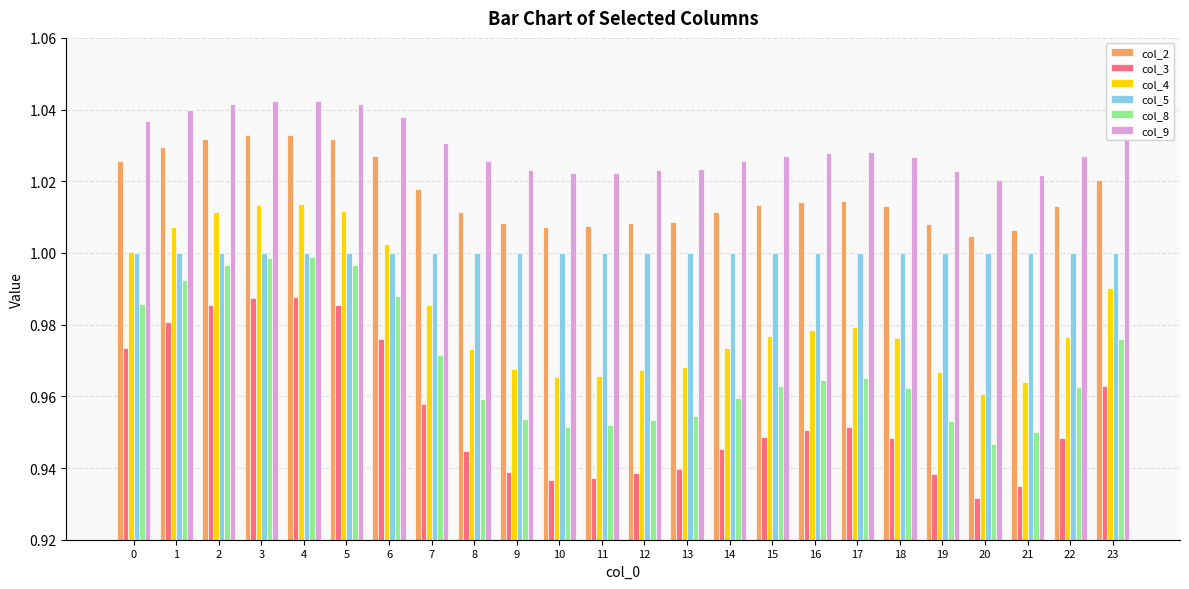

Is the value of col_4 at 6 greater than the value of col_8 at 16?

Yes